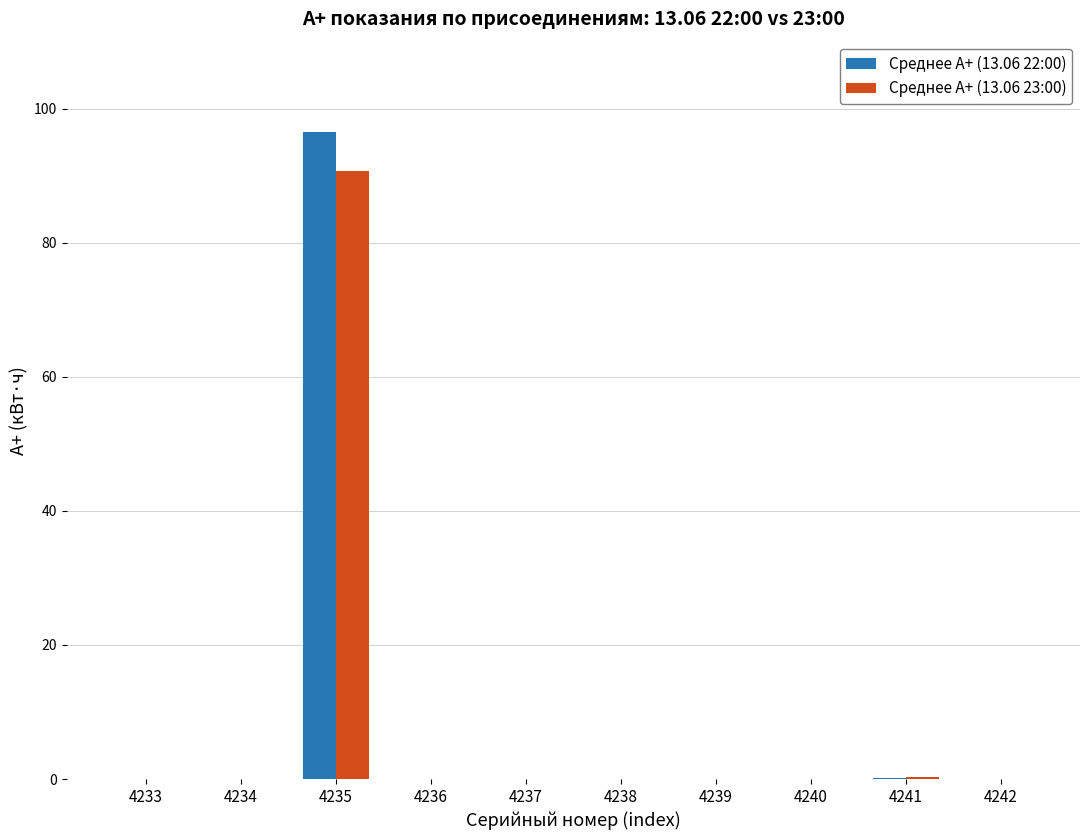

Which category has the highest value across all series?

4235